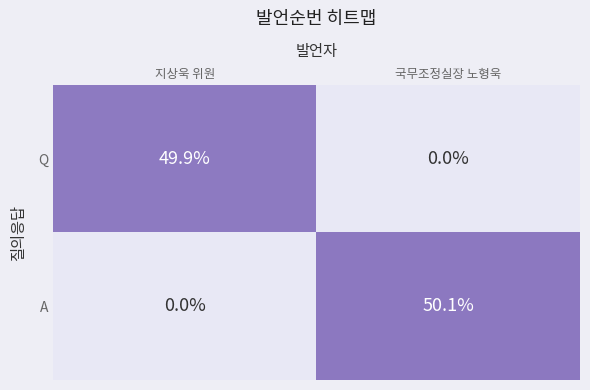

How many categories are shown in the chart?

2